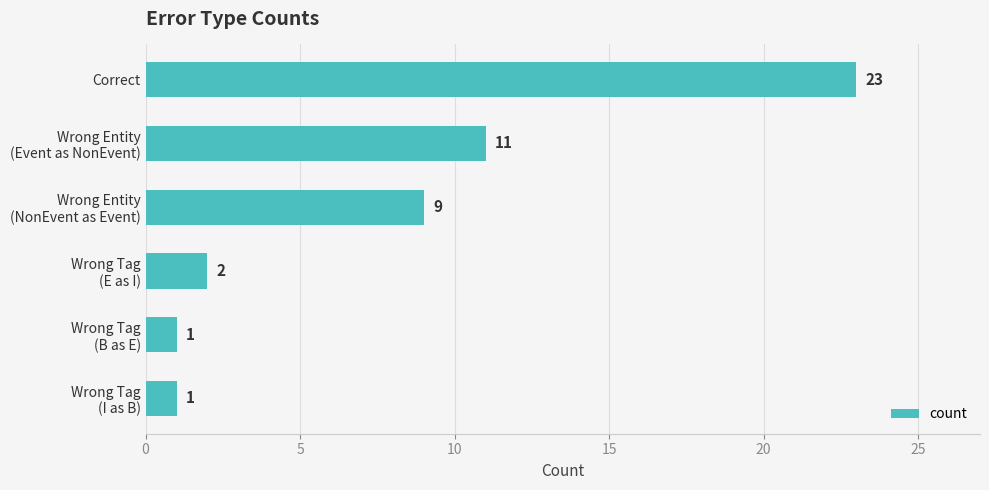

Reading top to bottom, transcribe all the data shown in this chart.

23	11	9	2	1	1